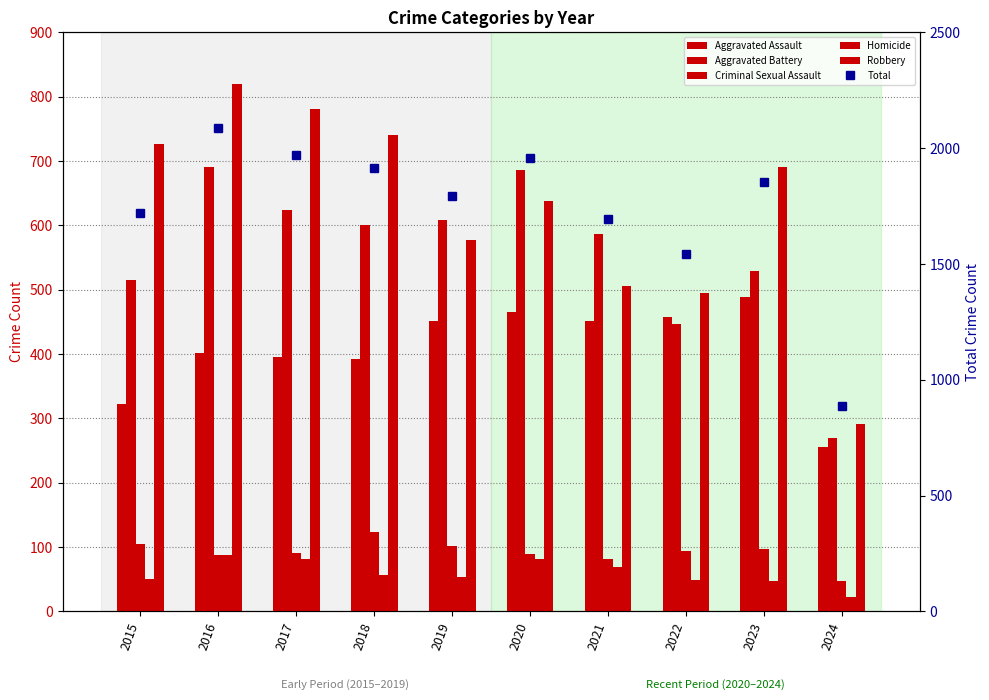

What is the value of the Homicide bar at the 10th from the left?

22